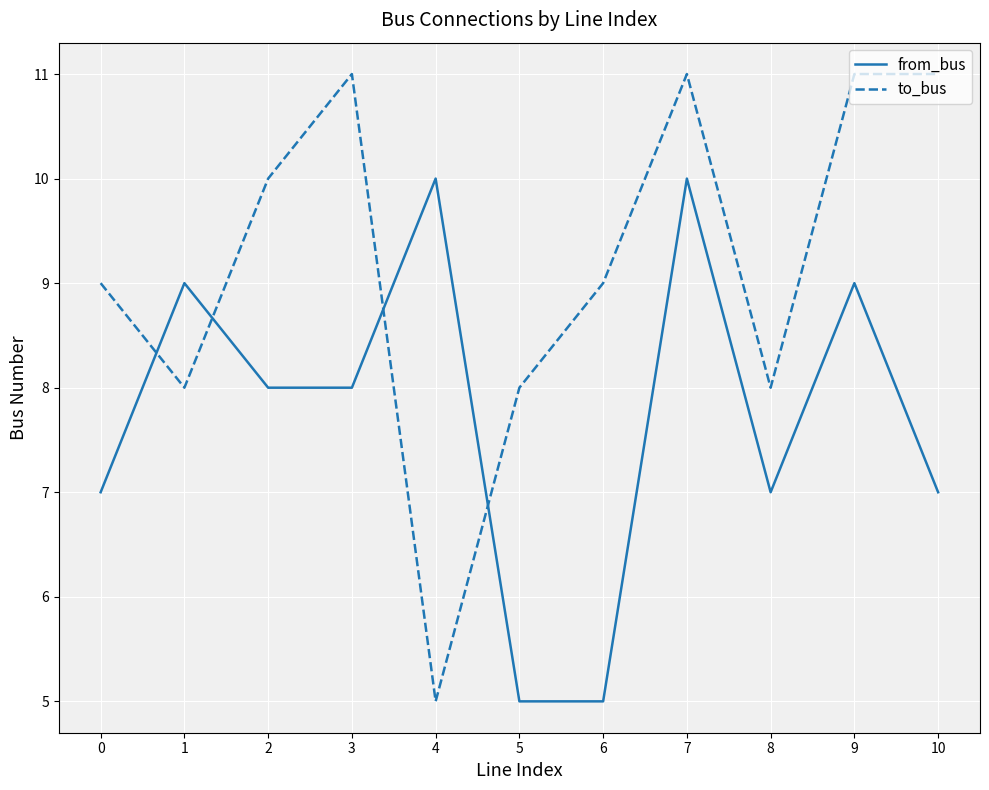

List the series in order of their peak value, lowest first.

from_bus, to_bus